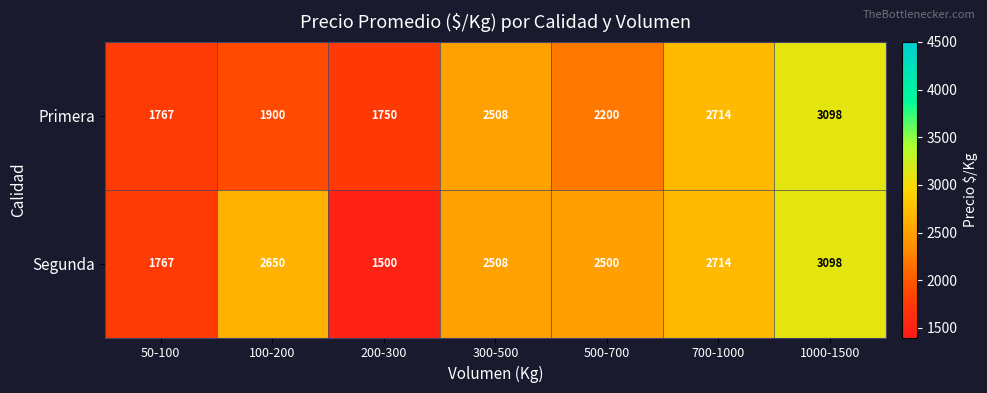

Rank the series by their average value, from lowest to highest.

Primera, Segunda